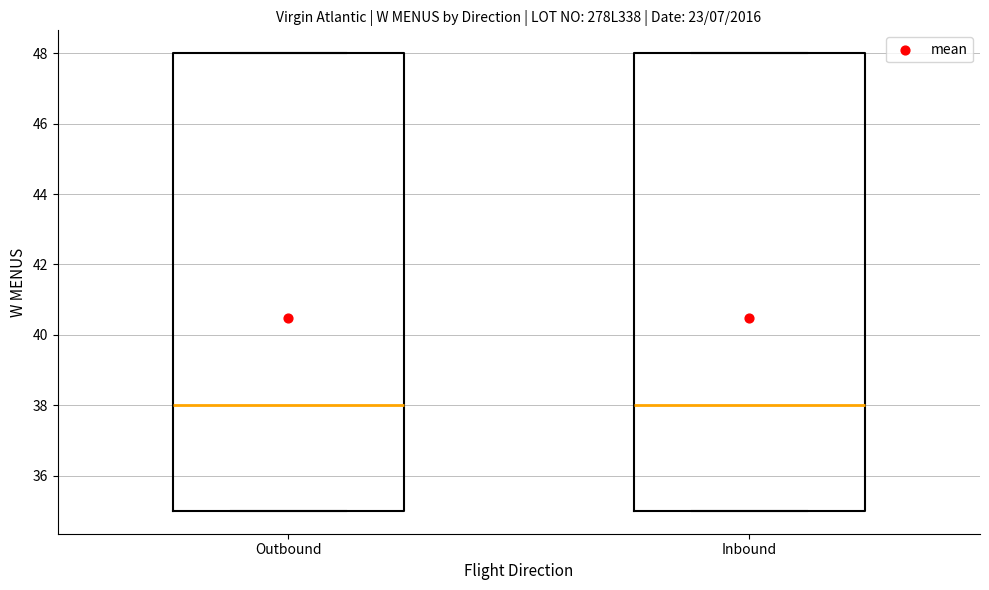

Reading left to right, read every box against the y-axis: the position of its median line, the range the box covers, and the ends of its whiskers. The values are not printed on the chart, so give them approximately, as read against the axis.

Outbound: median 38, box 35 to 48, whiskers 35 to 48
Inbound: median 38, box 35 to 48, whiskers 35 to 48